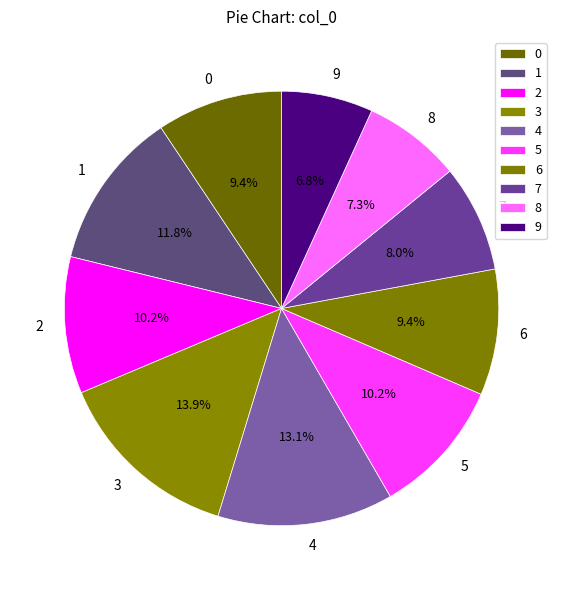

Does any single category account for the majority?

No